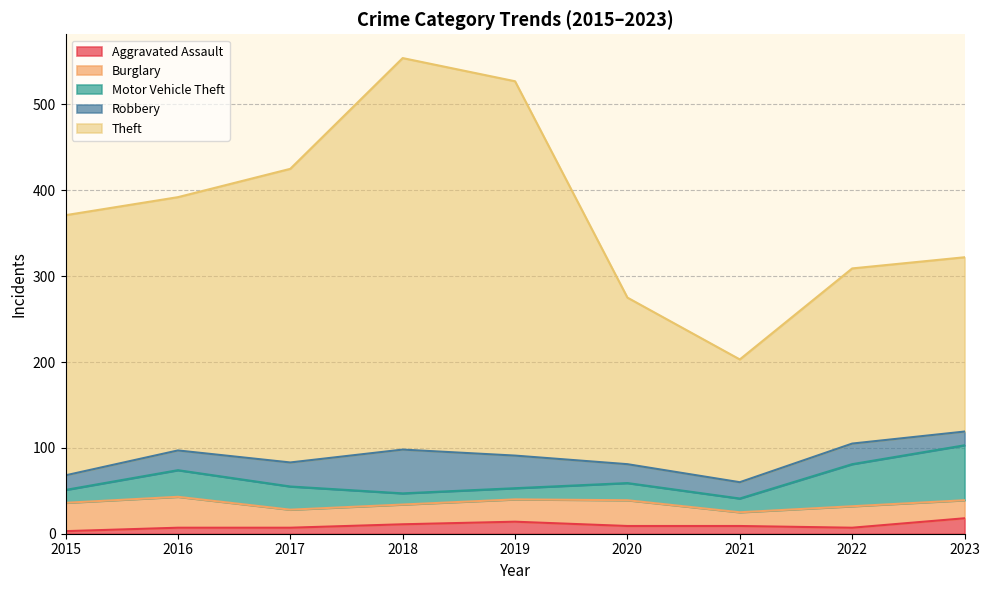

How many series are shown in this chart?

5